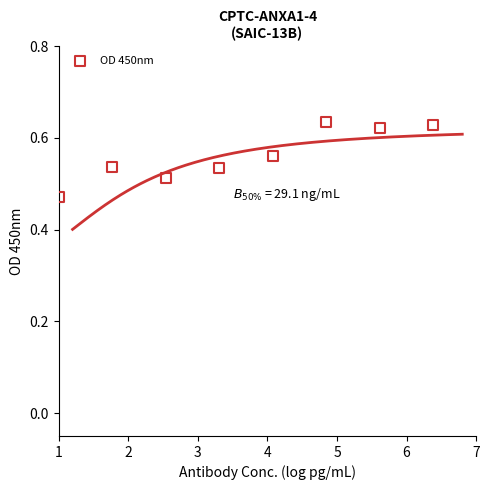

What is the average X value?

3.7